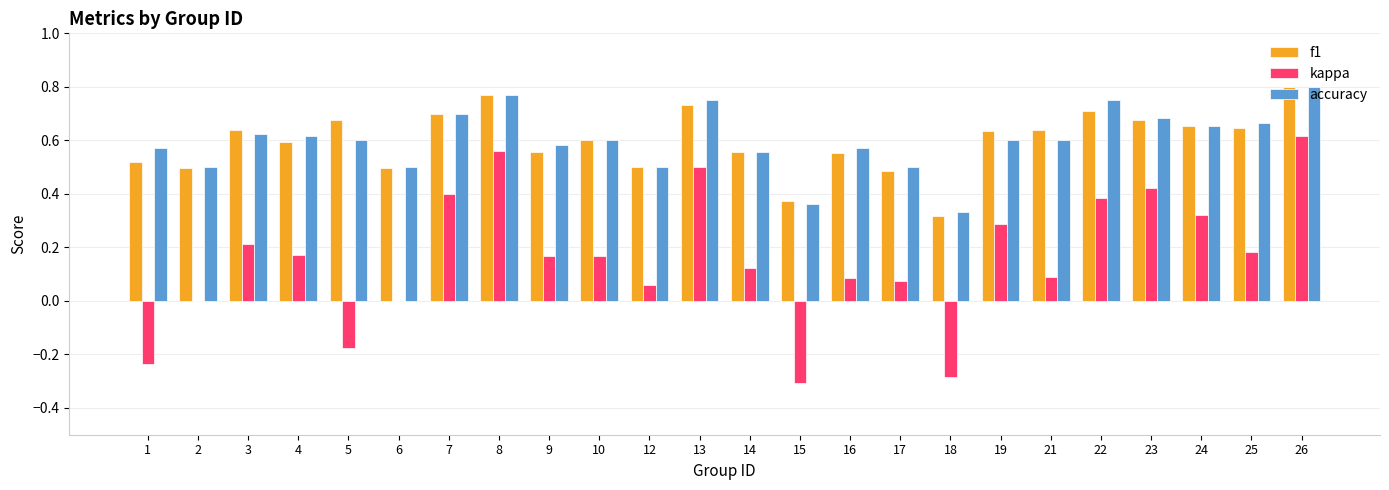

How many groups of bars are there?

24